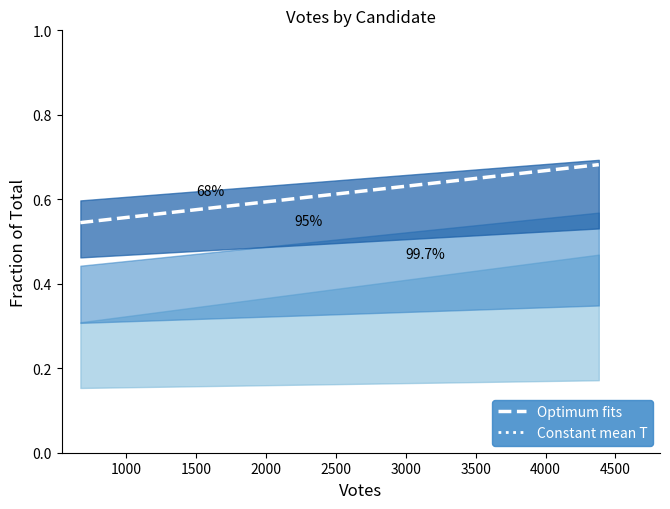

Is the value of Optimum fits at 2000 greater than the value of Constant mean T at 3500?

No